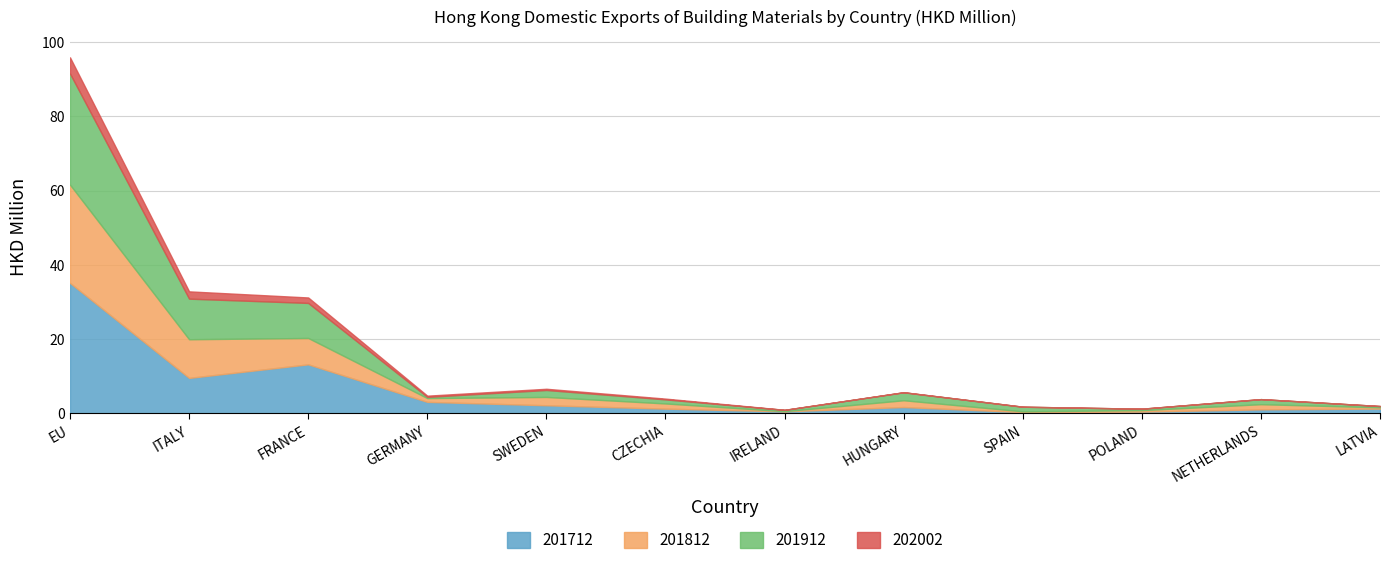

At which category does the chart reach its peak across all series?

EU